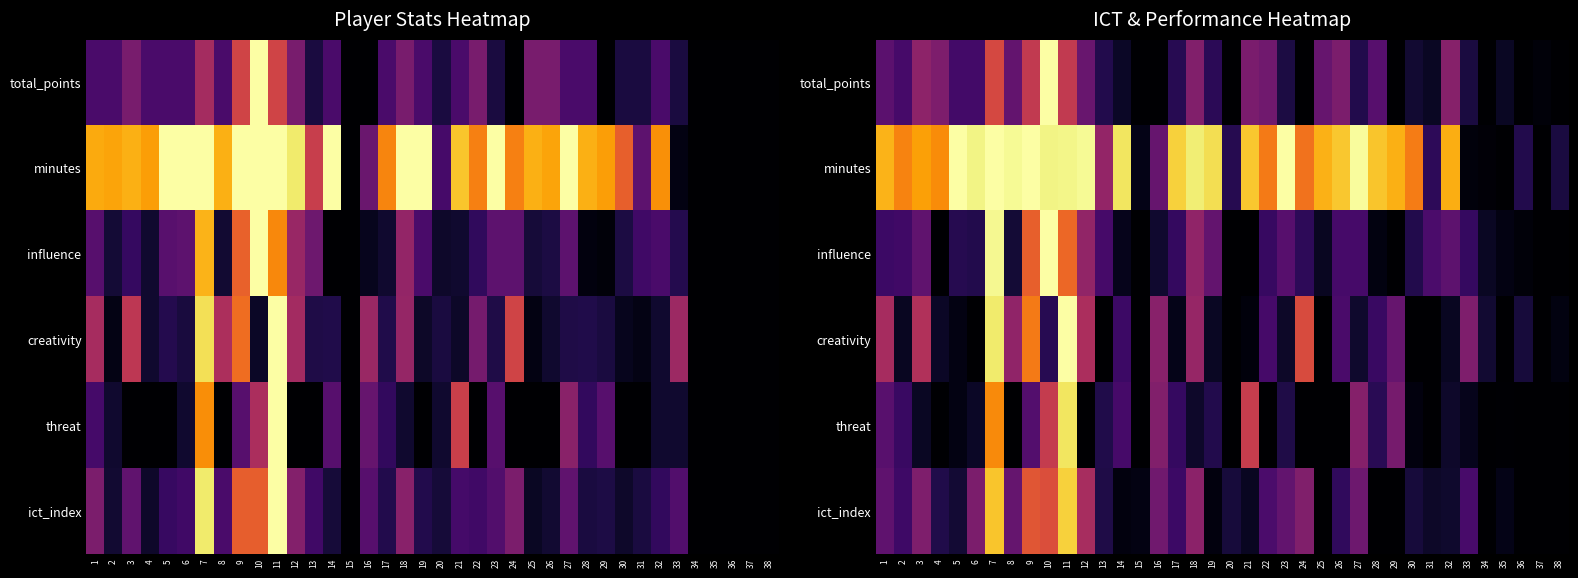

What is the spread (max minus min) of values at 10?

0.9